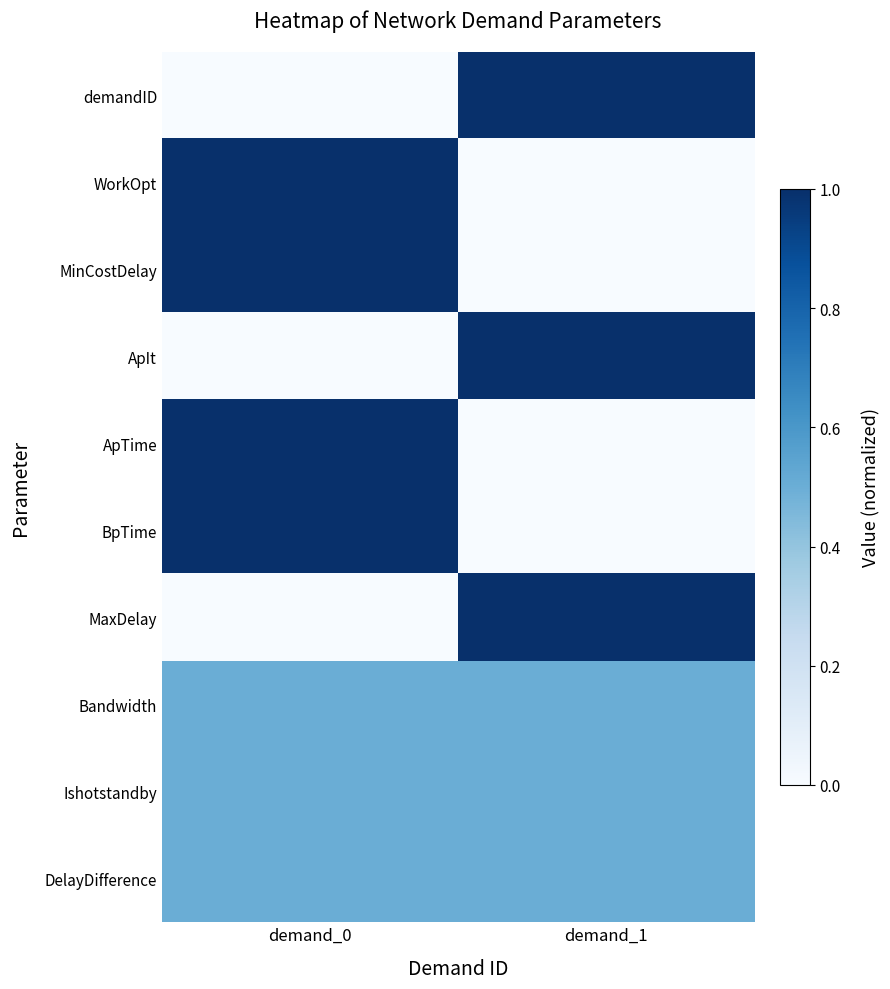

Which has a higher value, demand_0 or demand_1?

demand_1